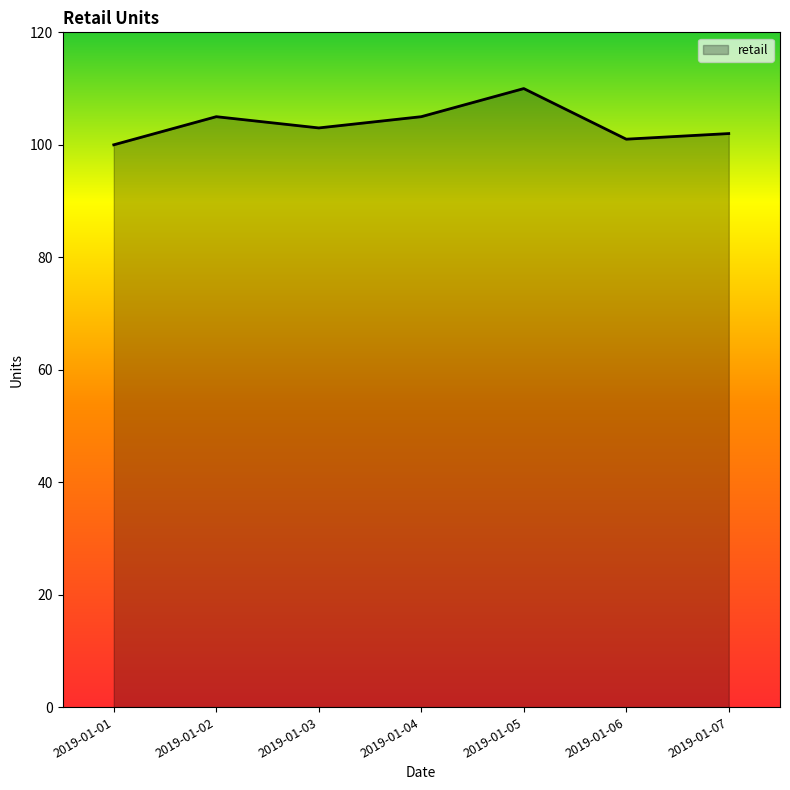

What is the sum of the values at 2019-01-03 and 2019-01-02?

208